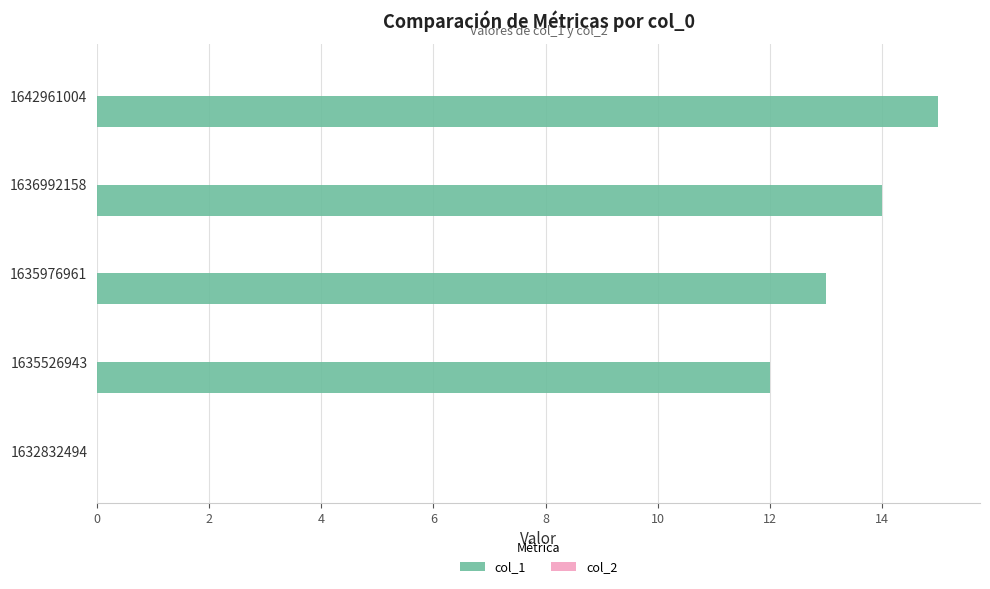

Which has a higher value, 1632832494 or 1642961004?

1642961004